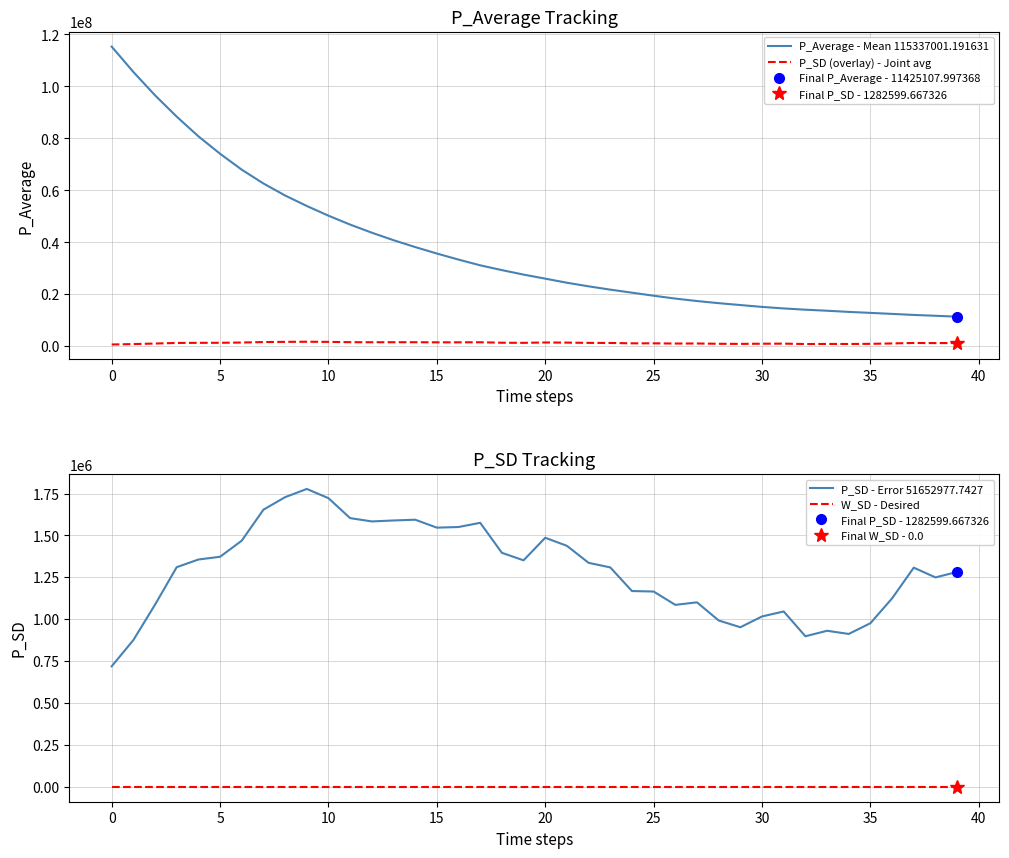

The P_Average - Mean 115337001.191631 series shows 37435964.7 at 22. True or false?

False